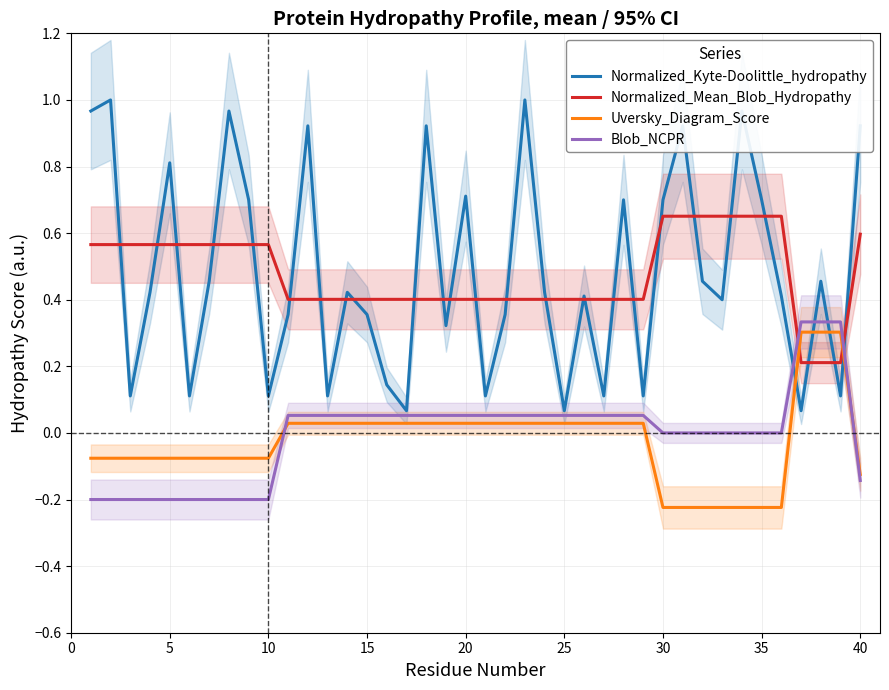

True or false: Normalized_Kyte-Doolittle_hydropathy and Uversky_Diagram_Score intersect in this chart.

True